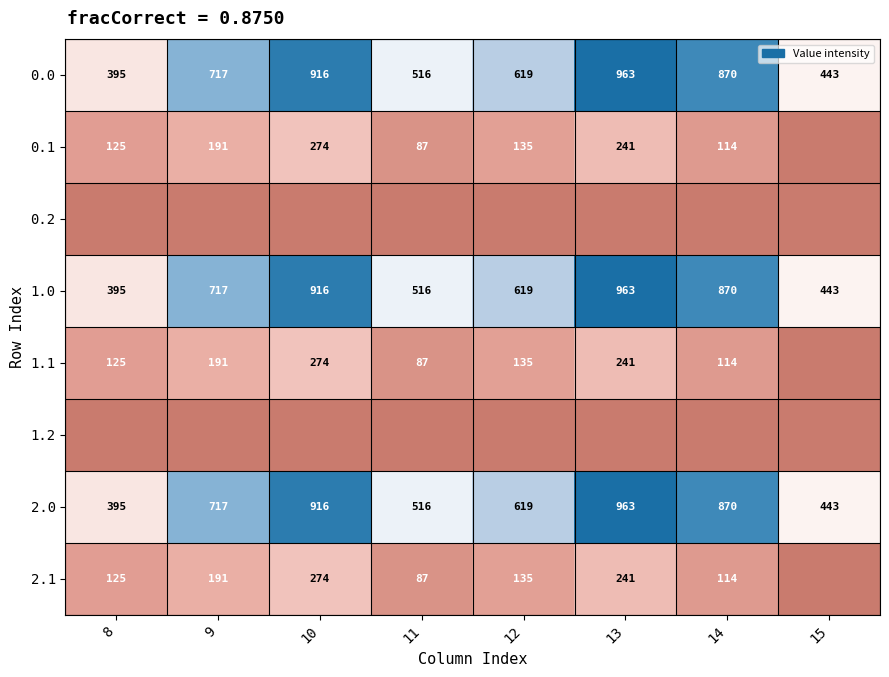

Rank the categories by 0.0 value from lowest to highest.

8, 15, 11, 12, 9, 14, 10, 13